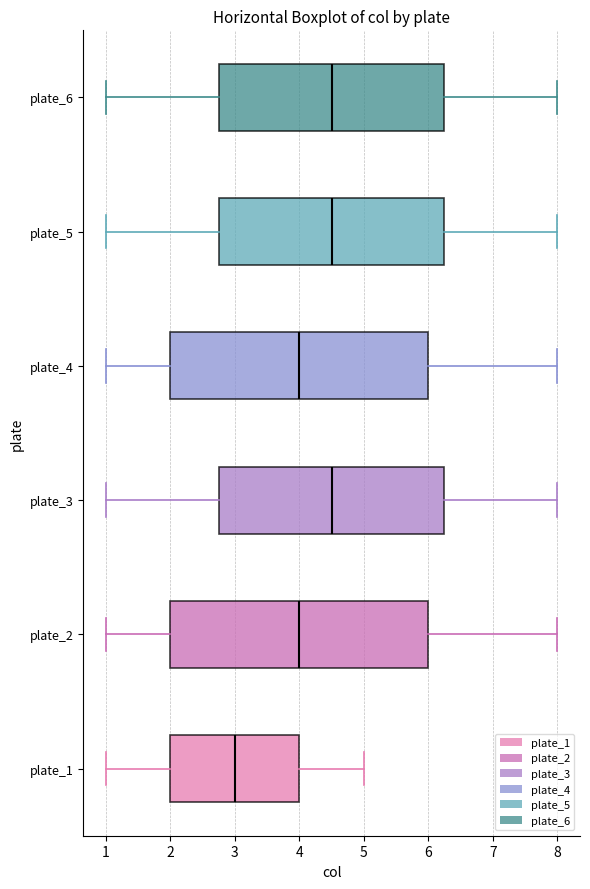

Reading bottom to top, transcribe this box plot: for each box, give where its median line is, the range the box spans, and where its two whiskers end, as read against the x-axis. The values are not printed on the chart, so give them approximately, as read against the axis.

plate_1: median 3.0, box 2.0 to 4.0, whiskers 1.0 to 5.0
plate_2: median 4.0, box 2.0 to 6.0, whiskers 1.0 to 8.0
plate_3: median 4.5, box 2.8 to 6.3, whiskers 1.0 to 8.0
plate_4: median 4.0, box 2.0 to 6.0, whiskers 1.0 to 8.0
plate_5: median 4.5, box 2.8 to 6.3, whiskers 1.0 to 8.0
plate_6: median 4.5, box 2.8 to 6.3, whiskers 1.0 to 8.0